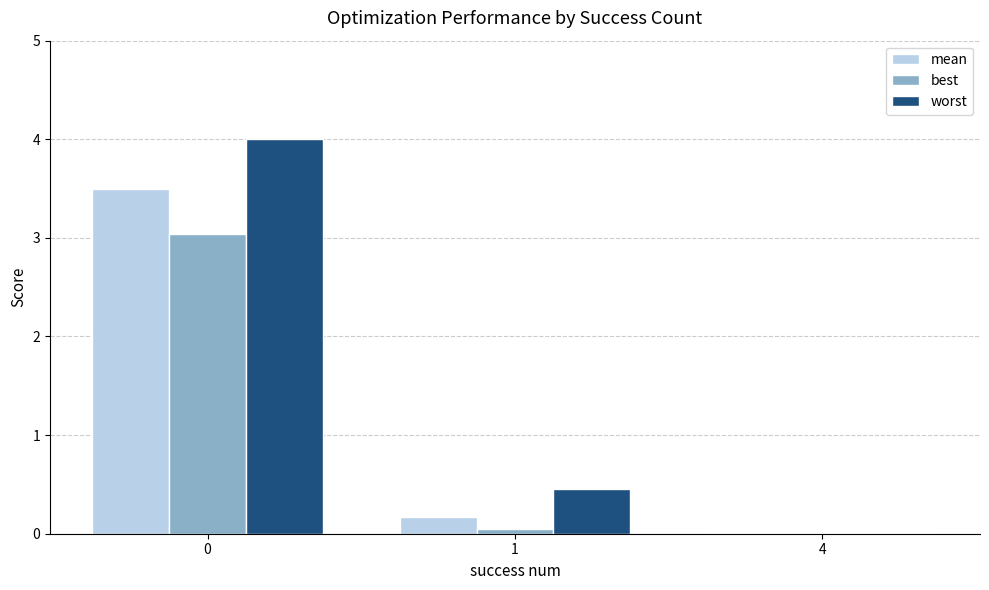

What is the maximum value shown in the chart?

4.0